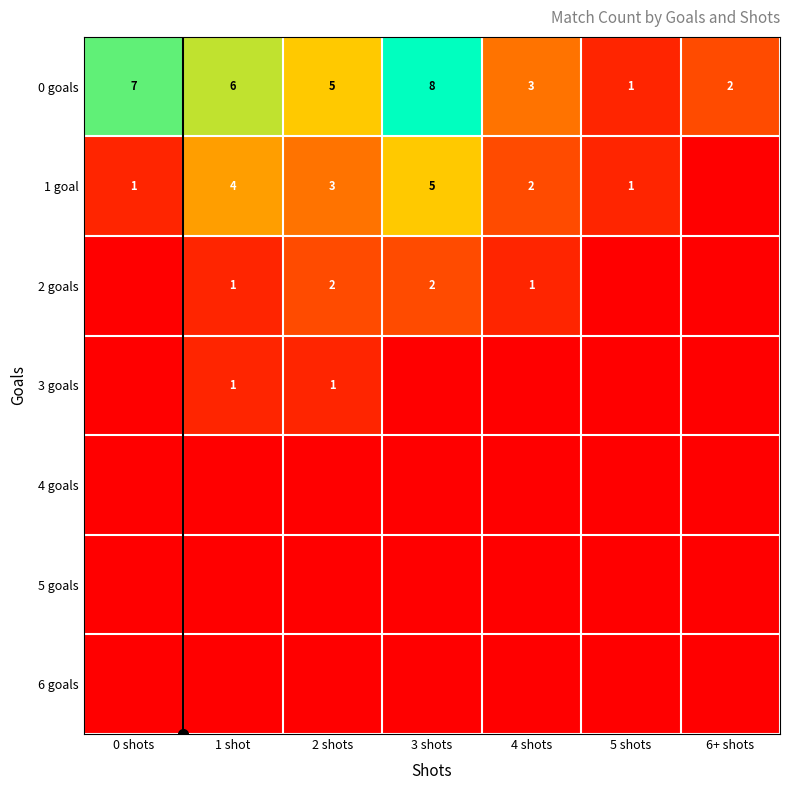

Rank the series by their maximum value, from highest to lowest.

0 goals, 1 goal, 2 goals, 3 goals, 4 goals, 5 goals, 6 goals